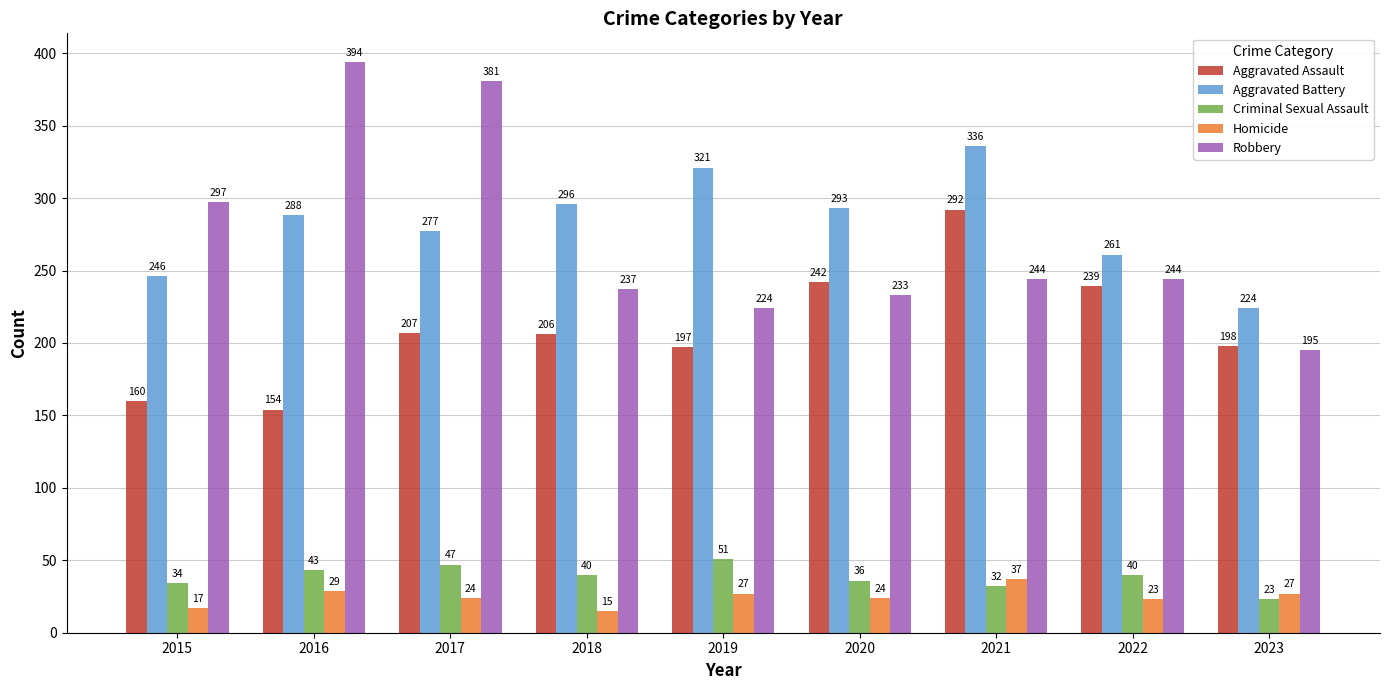

Reading left to right, transcribe all the data shown in this chart.

Aggravated Assault: 2015=160	2016=154	2017=207	2018=206	2019=197	2020=242	2021=292	2022=239	2023=198
Aggravated Battery: 2015=246	2016=288	2017=277	2018=296	2019=321	2020=293	2021=336	2022=261	2023=224
Criminal Sexual Assault: 2015=34	2016=43	2017=47	2018=40	2019=51	2020=36	2021=32	2022=40	2023=23
Homicide: 2015=17	2016=29	2017=24	2018=15	2019=27	2020=24	2021=37	2022=23	2023=27
Robbery: 2015=297	2016=394	2017=381	2018=237	2019=224	2020=233	2021=244	2022=244	2023=195